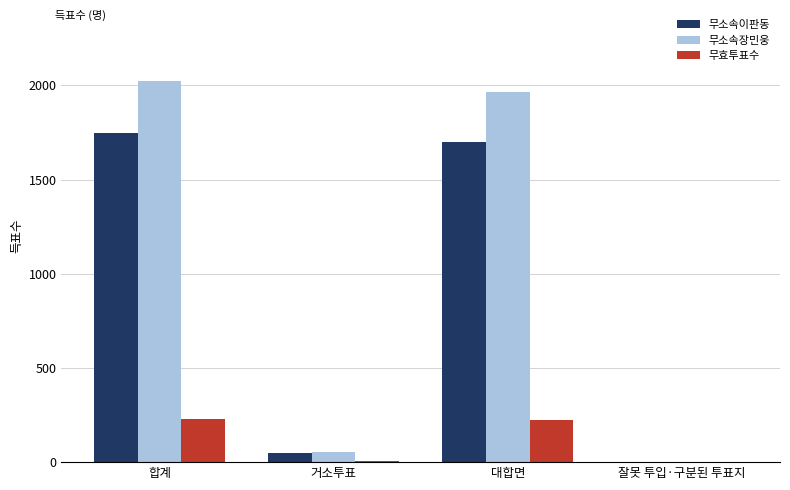

The value of 무소속이판동 at 합계 is 961. True or false?

False